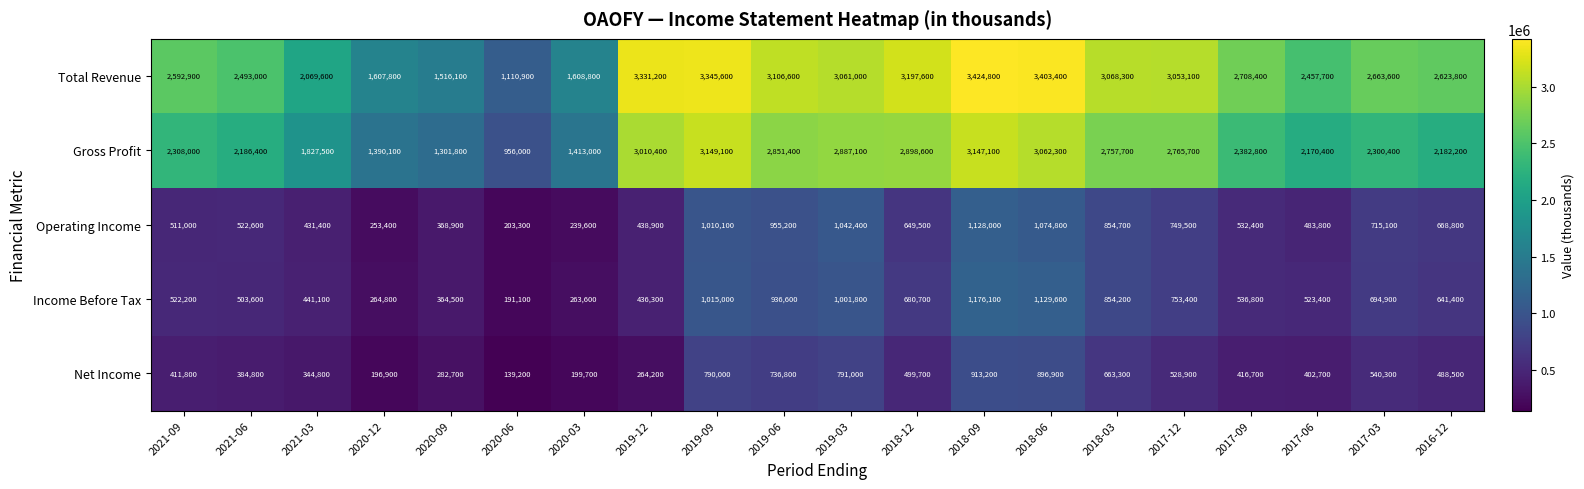

What is the difference between the Gross Profit values at 2020-06 and 2017-06?

1214400